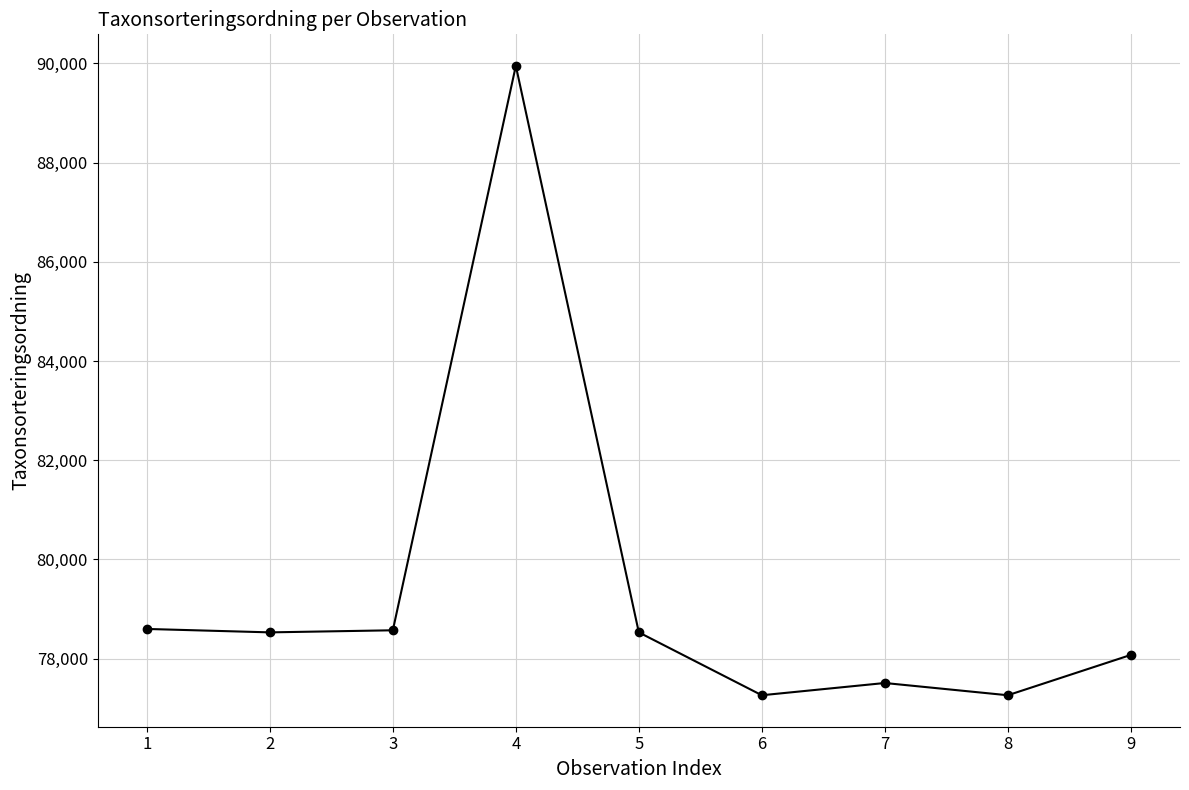

Count the number of data series in this chart.

1